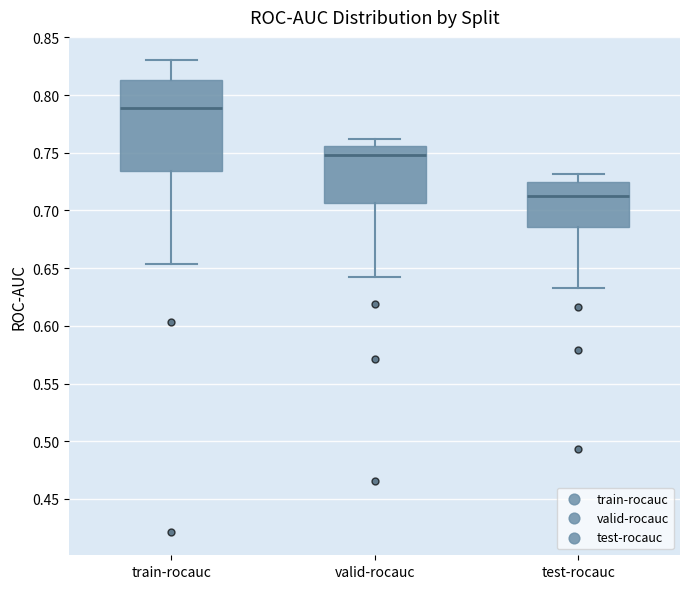

Reading left to right, transcribe this box plot: for each box, give where its median line is, the range the box spans, and where its two whiskers end, as read against the y-axis. The values are not printed on the chart, so give them approximately, as read against the axis.

train-rocauc: median 0.790, box 0.735 to 0.815, whiskers 0.655 to 0.830
valid-rocauc: median 0.750, box 0.705 to 0.755, whiskers 0.640 to 0.760
test-rocauc: median 0.715, box 0.685 to 0.725, whiskers 0.635 to 0.730